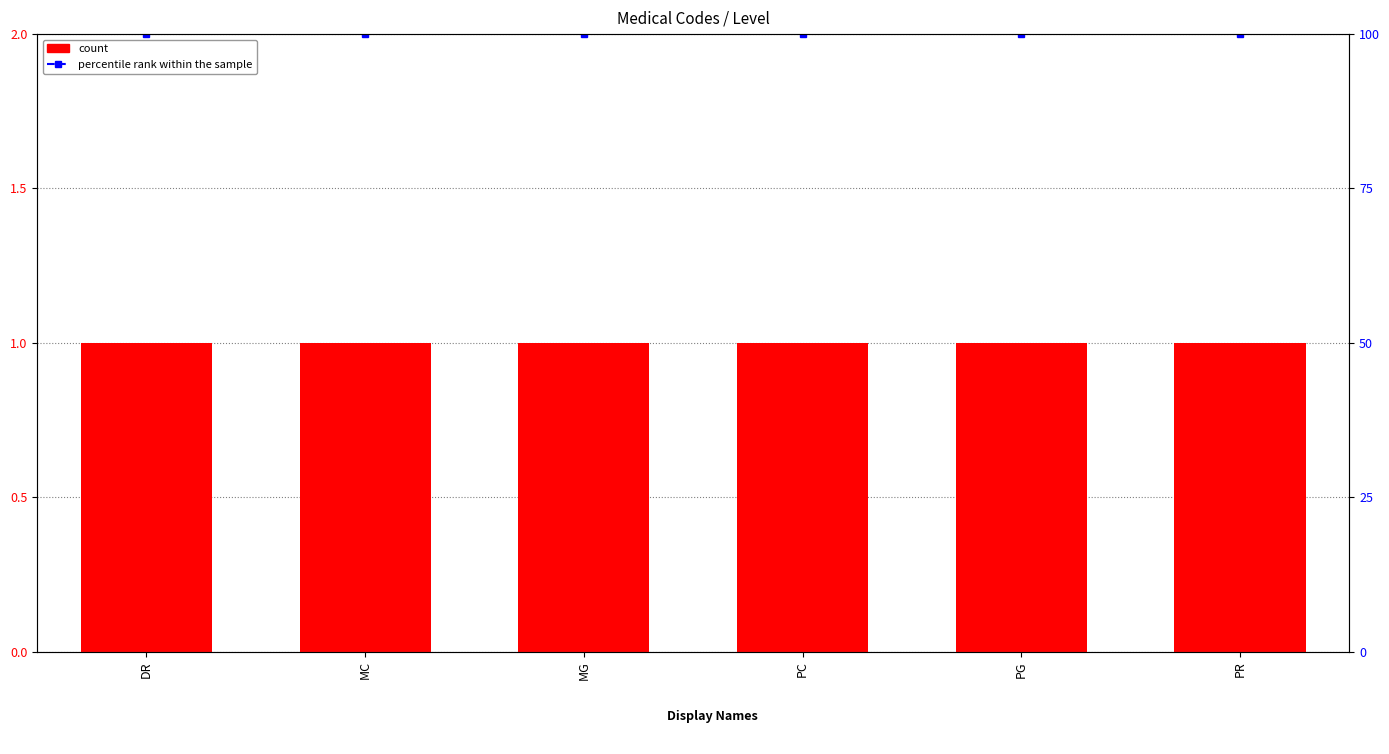

Which category has the lowest value in the percentile rank within the sample series?

DR